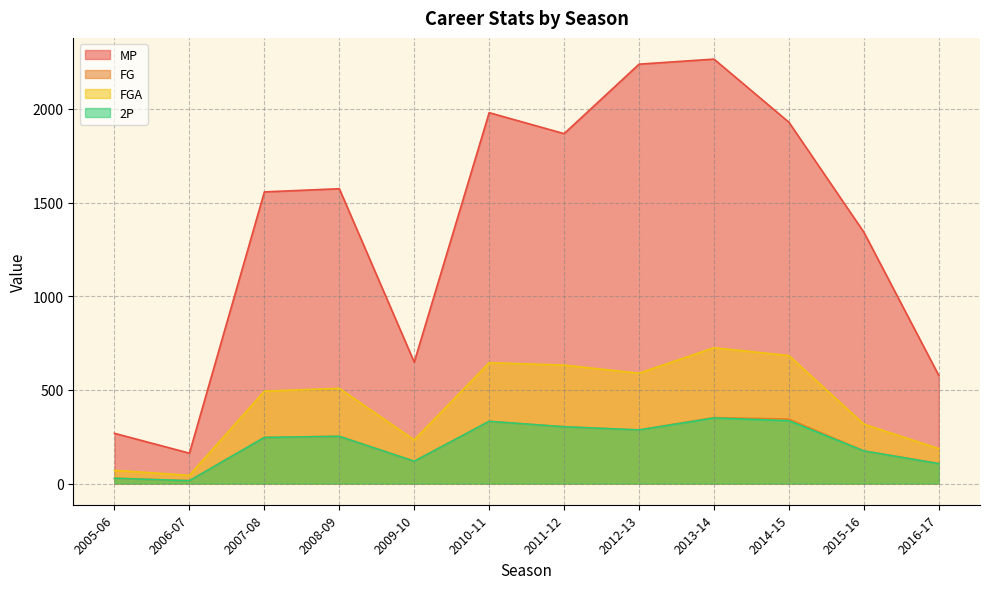

Between 2014-15 and 2009-10, which is larger?

2014-15